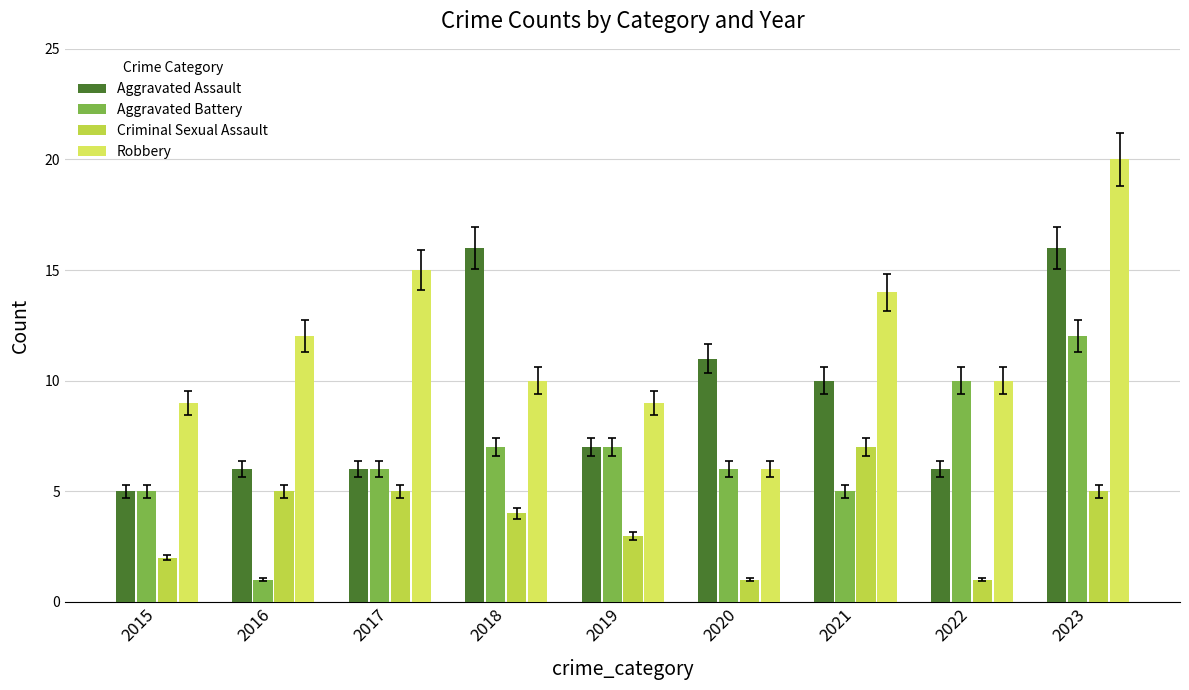

What is the difference between the second highest and minimum values in the Robbery series?

9